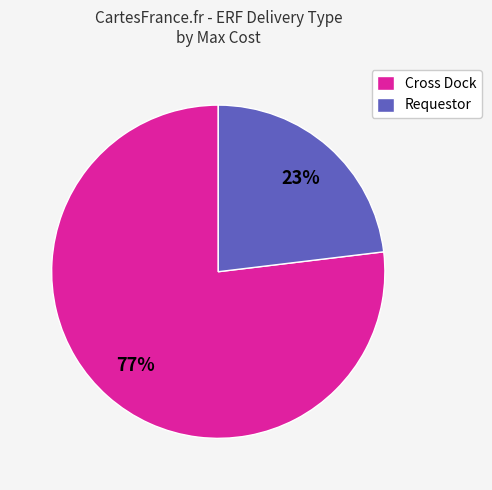

Is Cross Dock the majority of the pie?

Yes